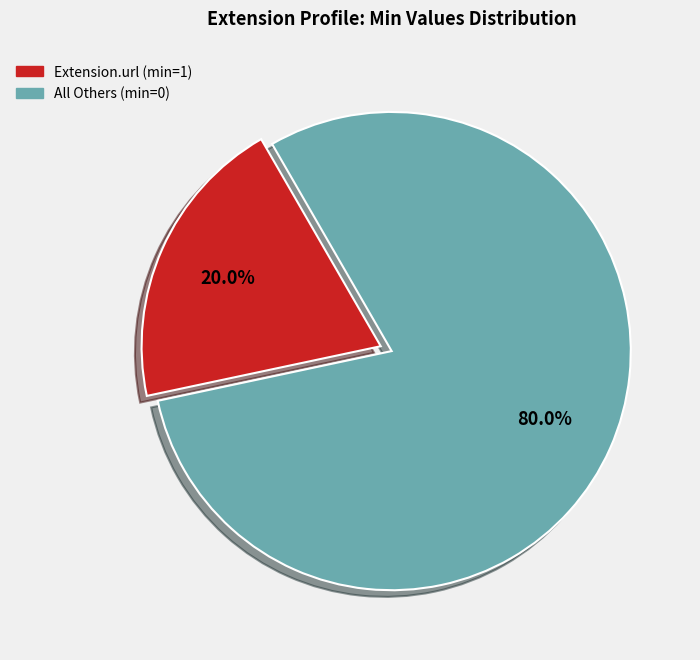

Is there a majority slice in this chart?

Yes